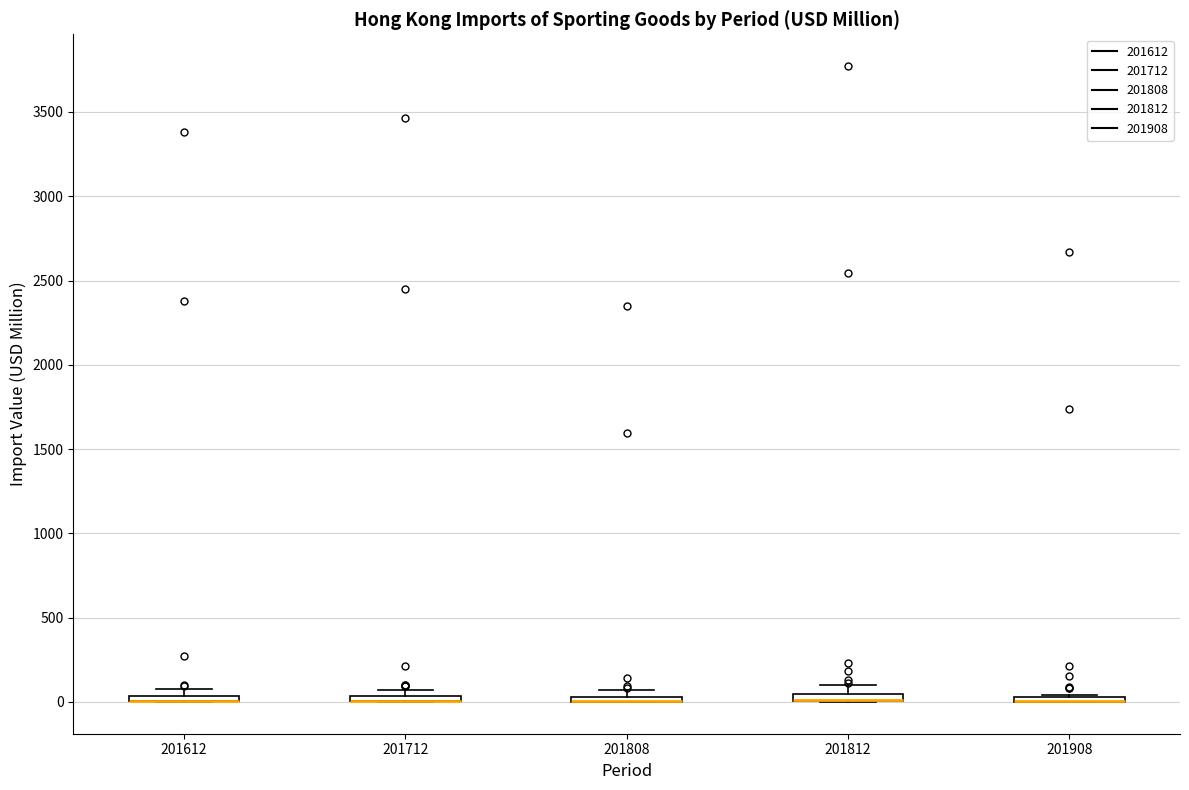

Where is the upper edge of the box at x = 201908 on the y-axis? The values are not printed on the chart, so give them approximately, as read against the axis.

50